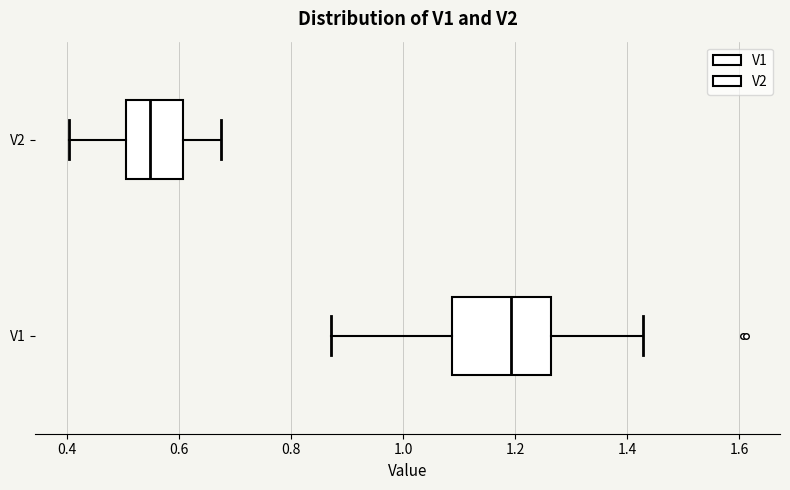

Which box's median line is the furthest to the right?

V1